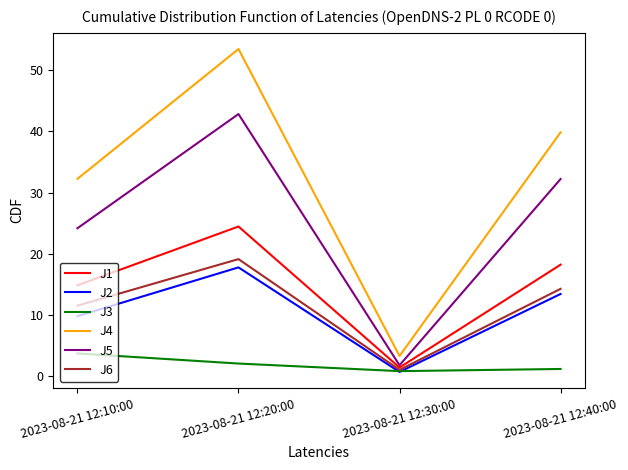

At how many categories does at least one series exceed 28?

3